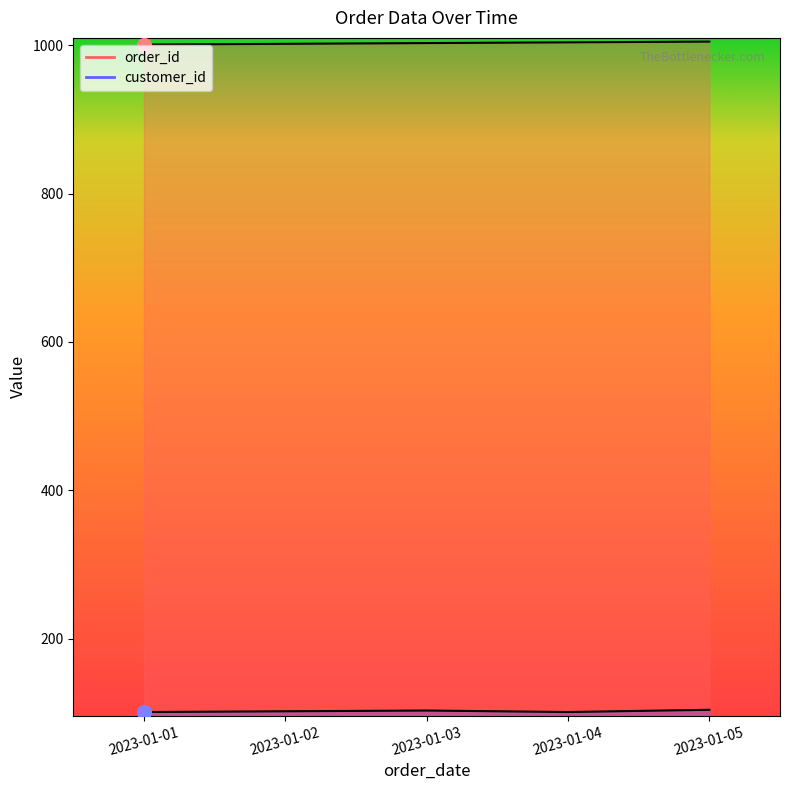

What is the value of the customer_id point at the 3rd from the left?

103